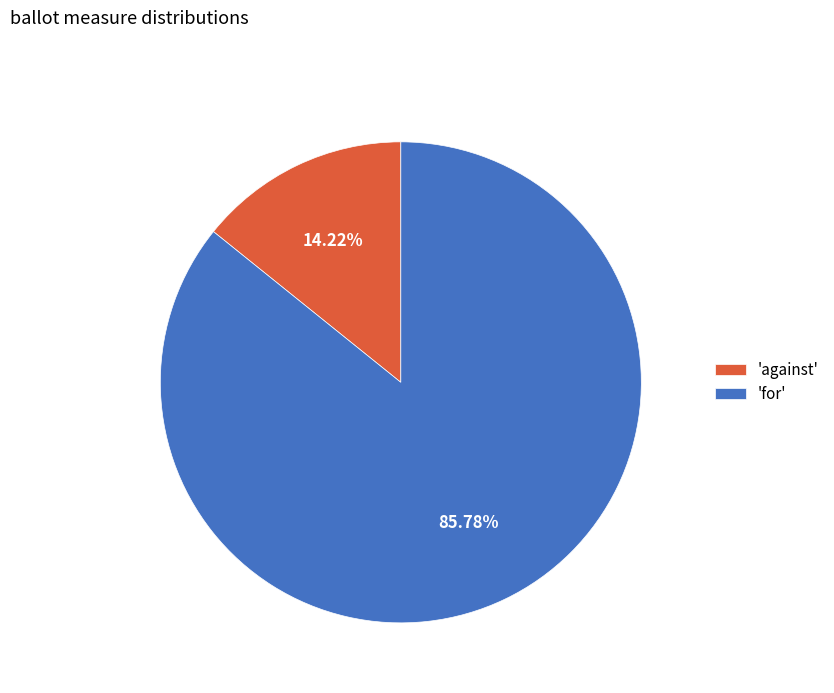

Rank the categories by value from highest to lowest.

'for', 'against'